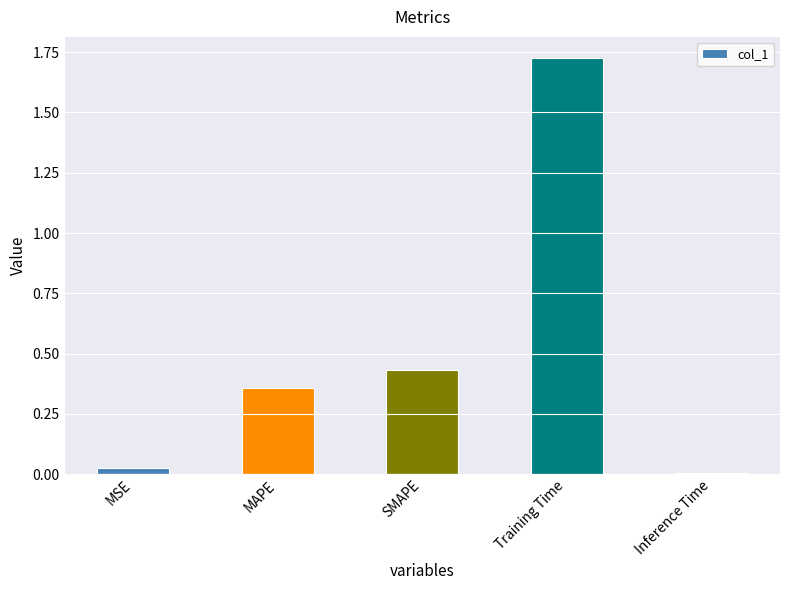

What is the label of the 5th bar from the left?

Inference Time